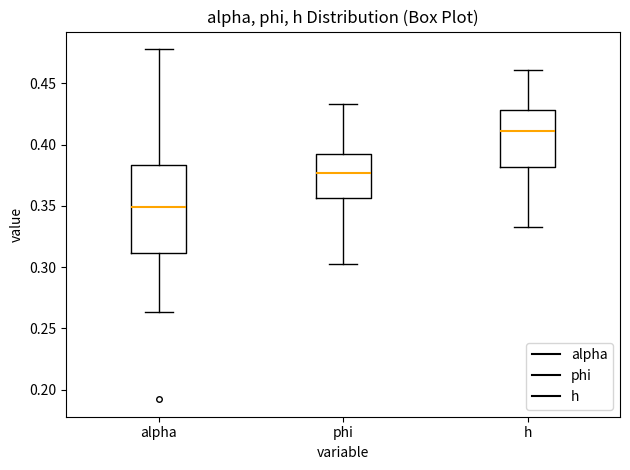

Where is the lower edge of the box for h on the y-axis? The values are not printed on the chart, so give them approximately, as read against the axis.

0.380